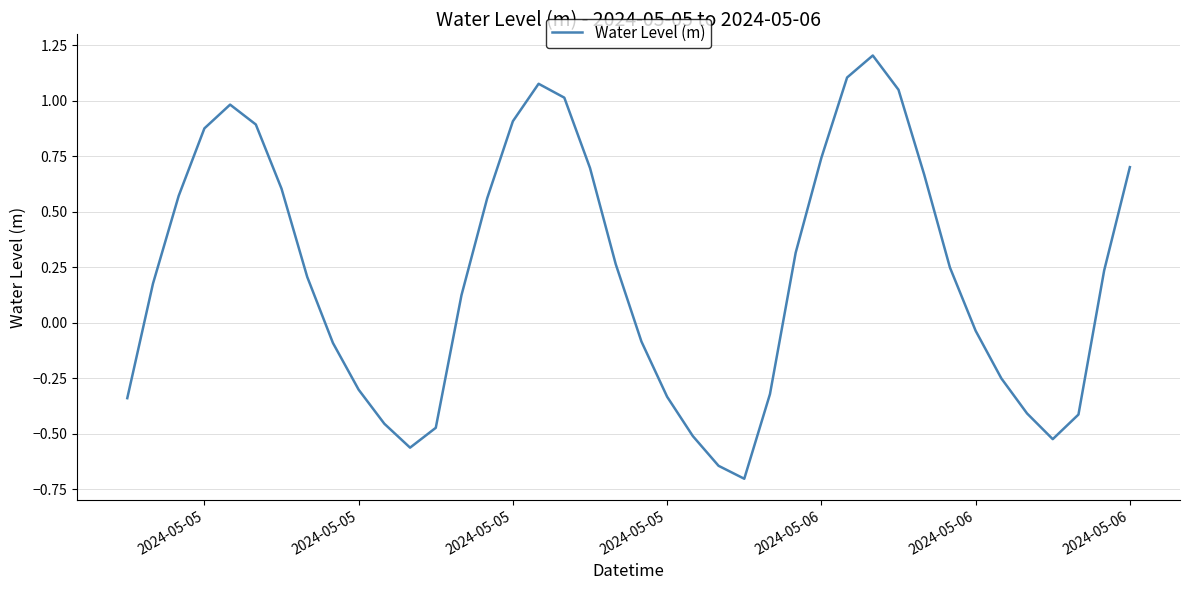

What is the smallest value displayed?

-0.7